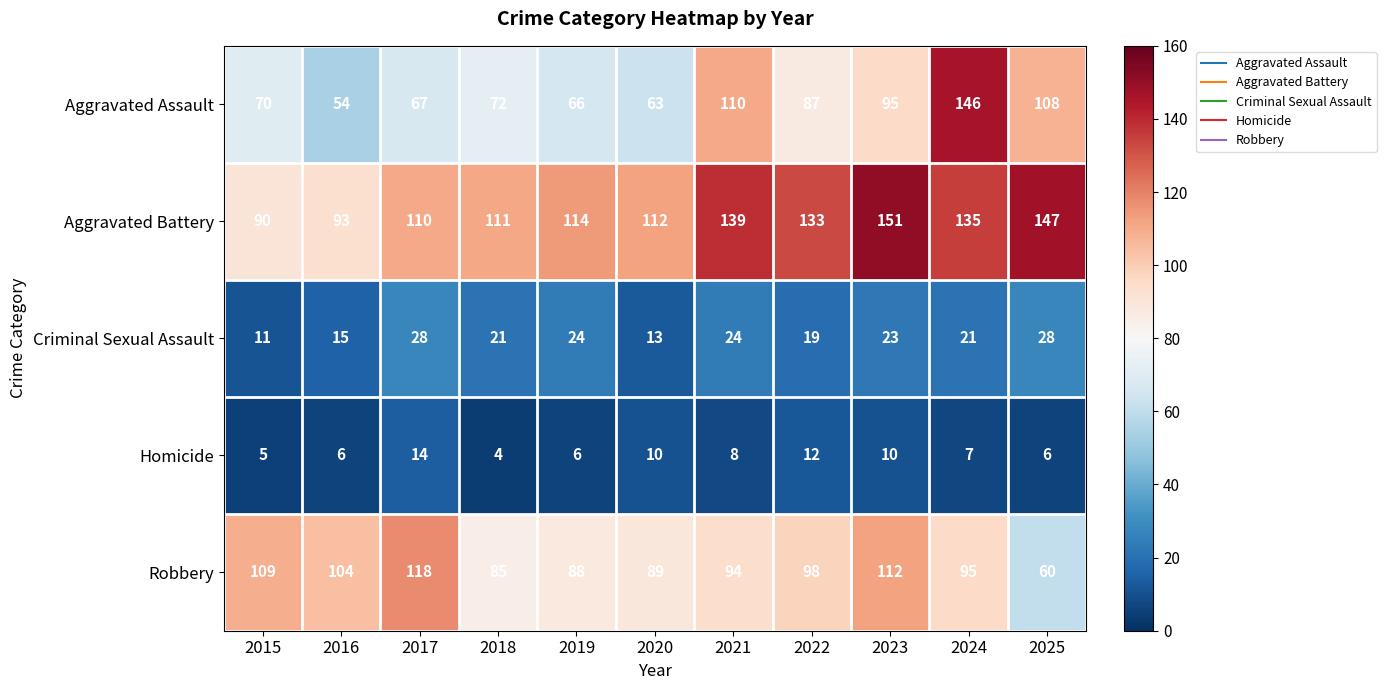

Which category has the highest value across all series?

2023